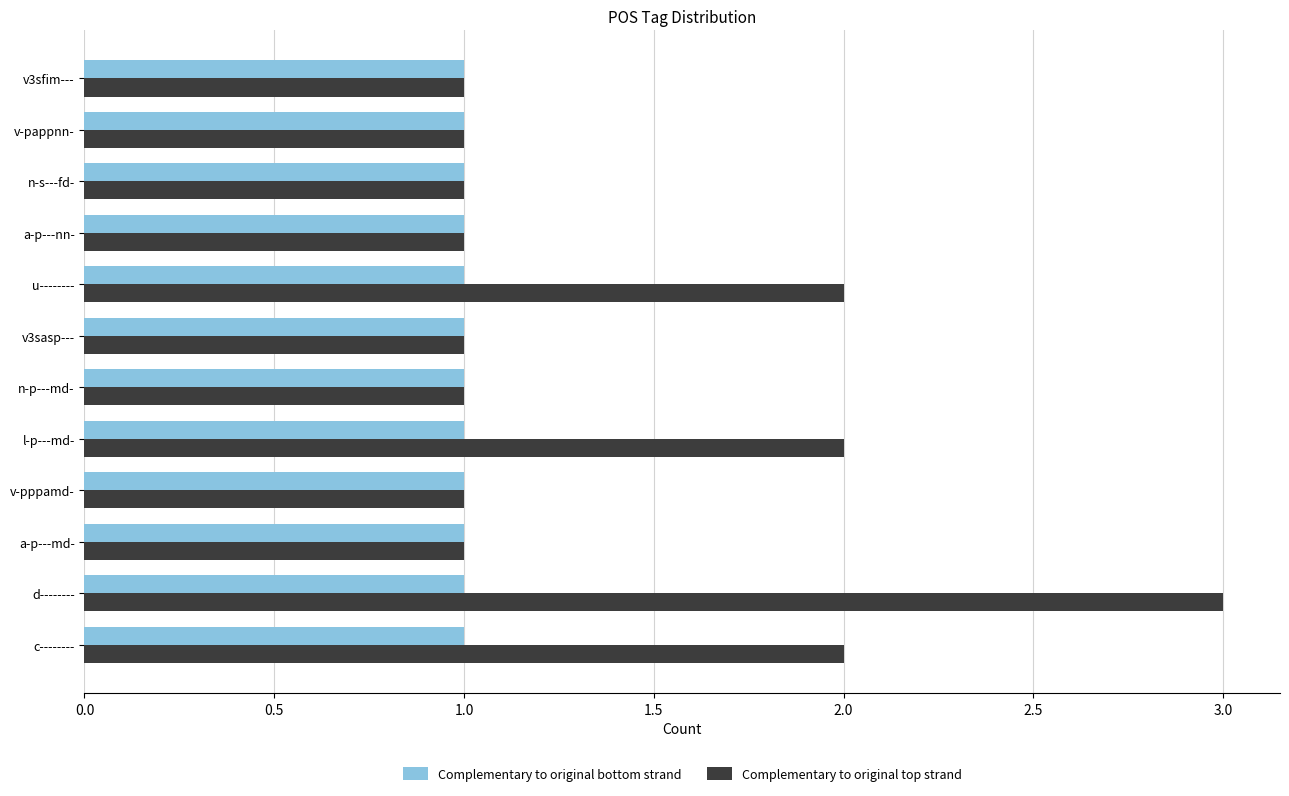

Which series changed the most between c-------- and d--------?

Complementary to original top strand